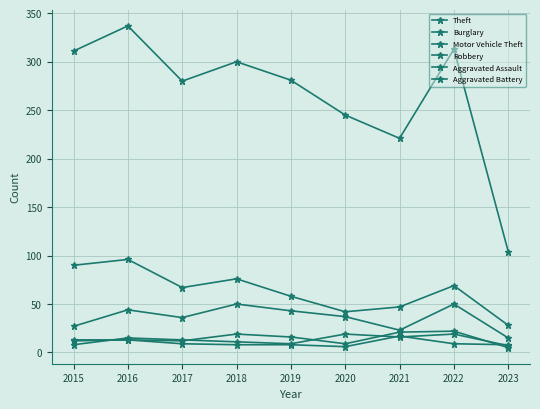

True or false: Aggravated Assault and Motor Vehicle Theft intersect in this chart.

False